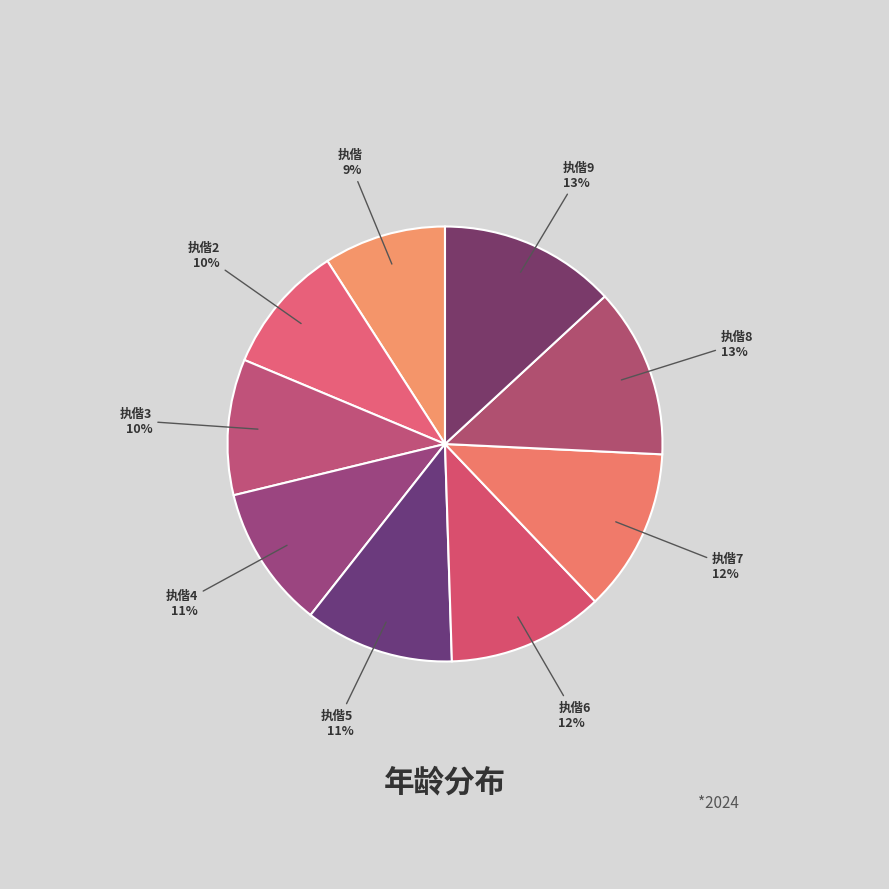

To the nearest percent, what is the difference between the largest and smallest slice percentages?

4%